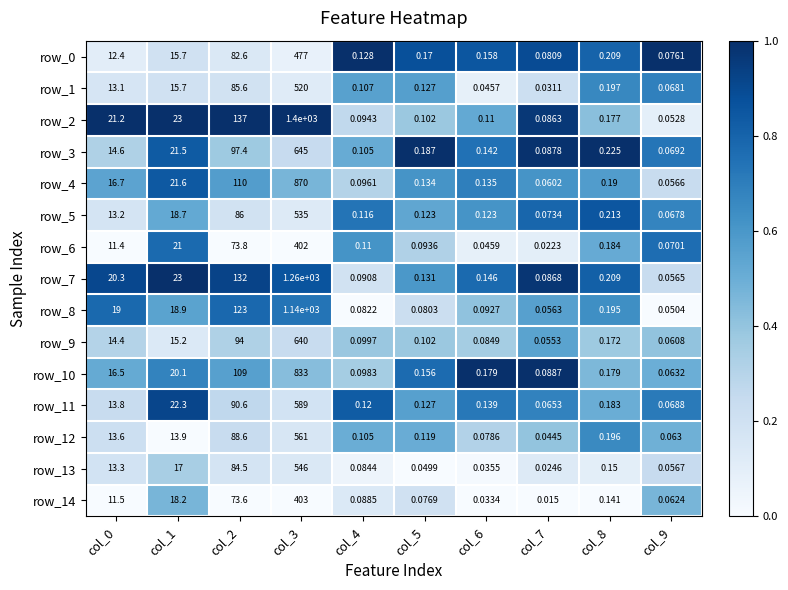

Is the value of row_11 at col_8 greater than the value of row_9 at col_6?

Yes